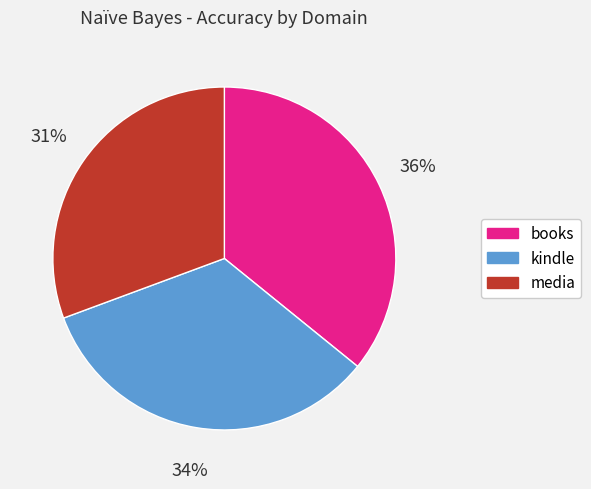

True or false: media accounts for 22% of the total.

False